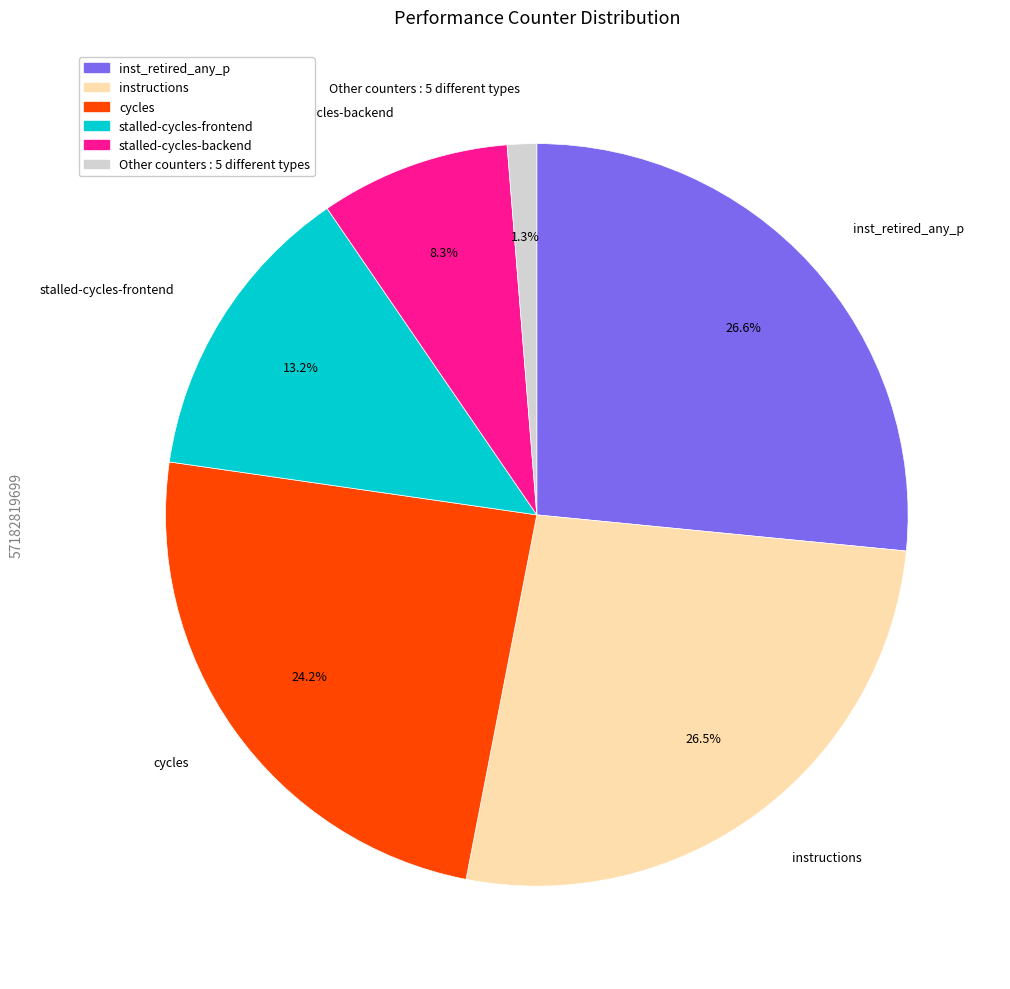

Is there a majority slice in this chart?

No